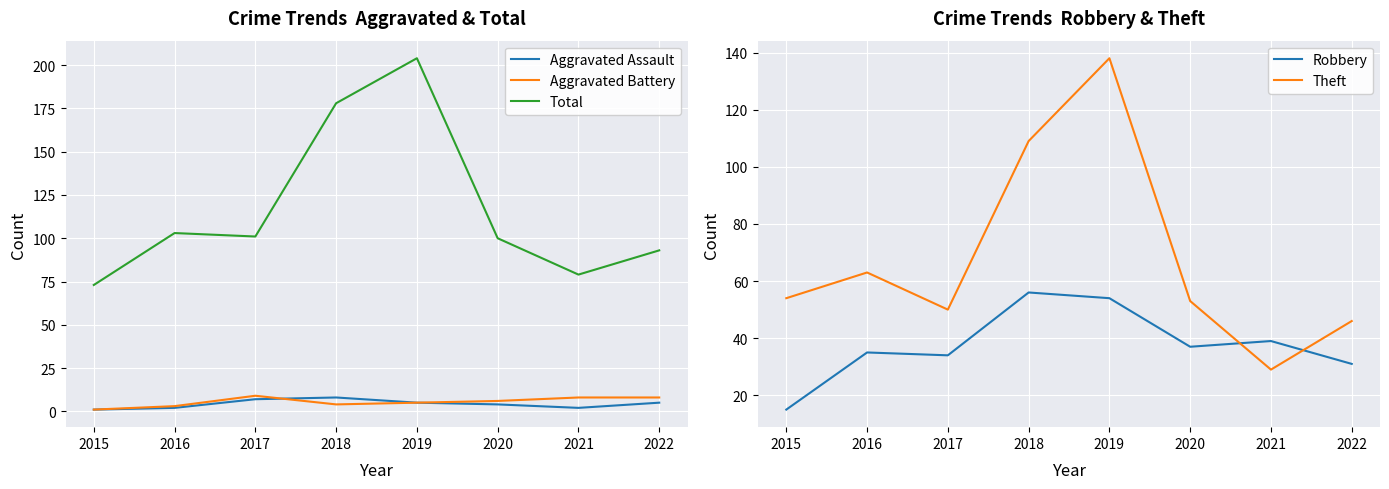

True or false: Robbery has more than 1 points higher than both neighbors.

True